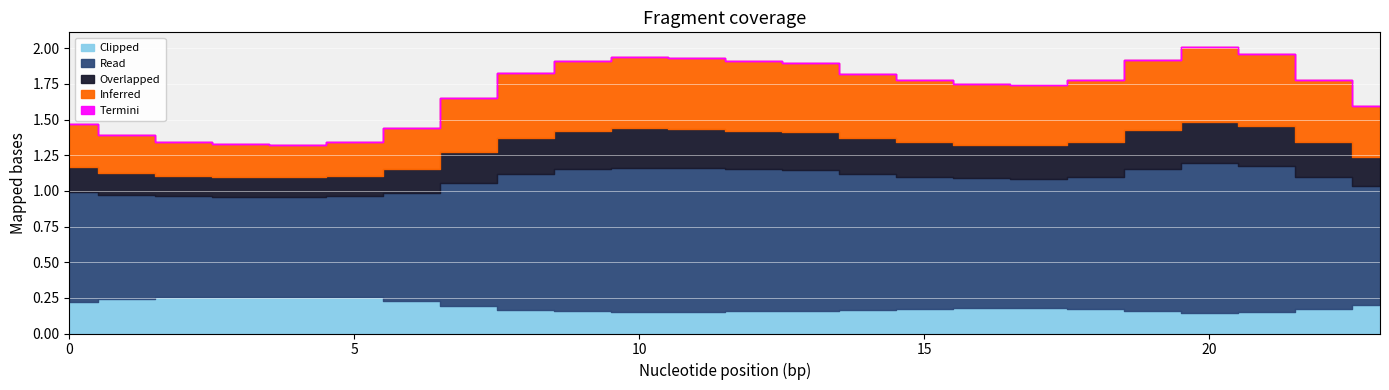

What is the average value of the Read series?

0.9